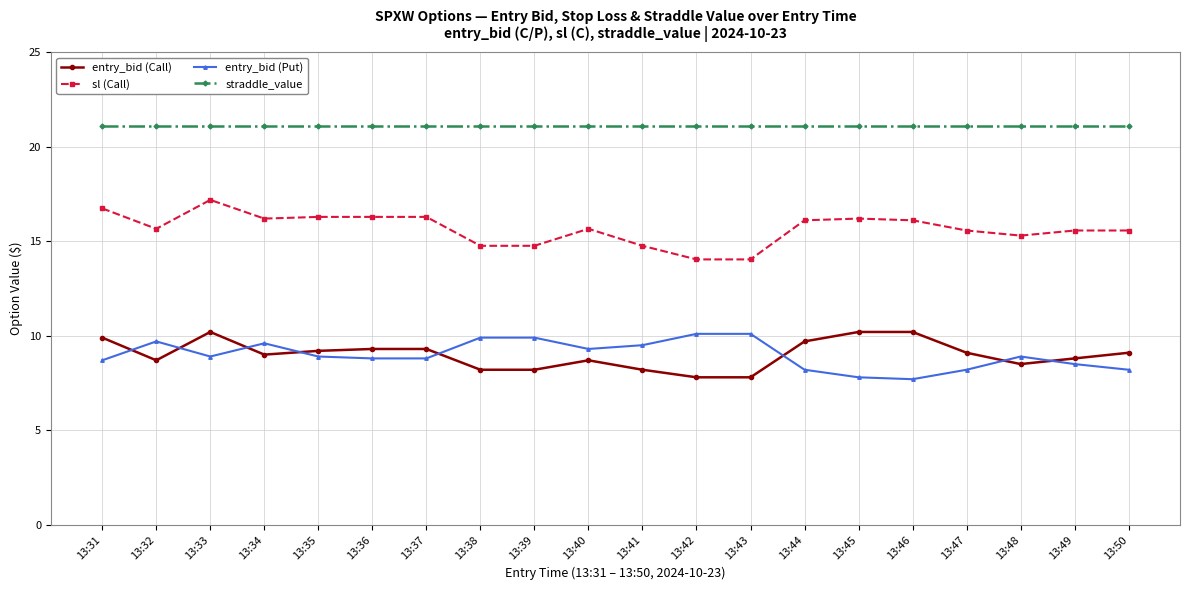

At which label does entry_bid (Call) first exceed 9?

13:31